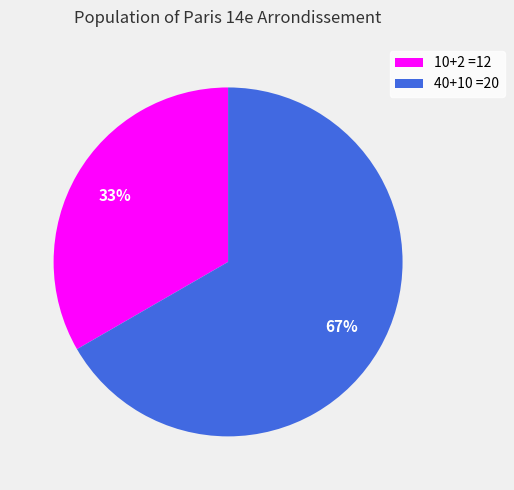

What is the smallest slice in the pie chart?

10+2 =12